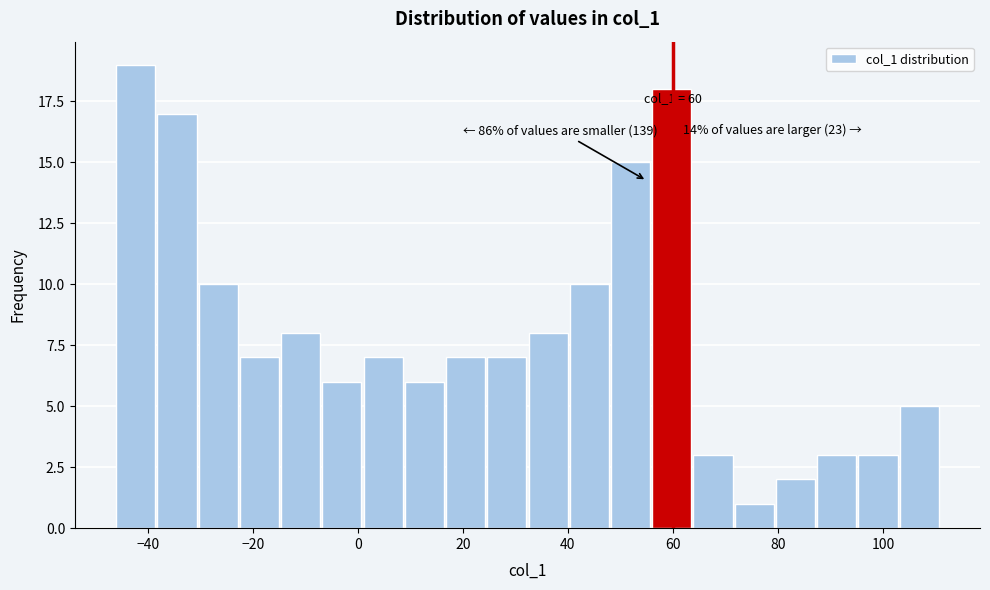

Read against the x-axis, roughly where is the centre of the tallest bar?

-42